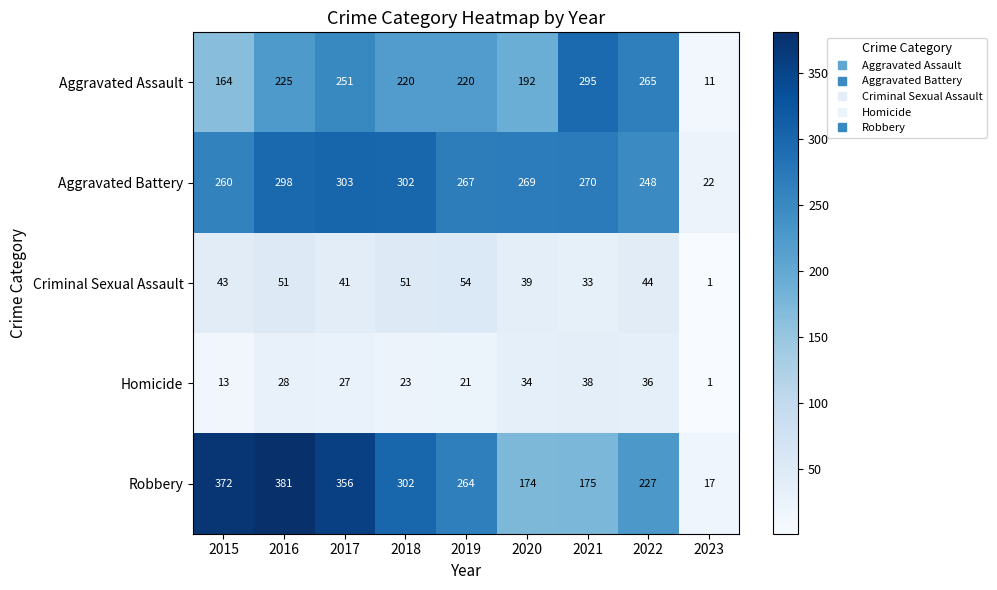

Between 2016 and 2022, which series saw the biggest shift?

Robbery